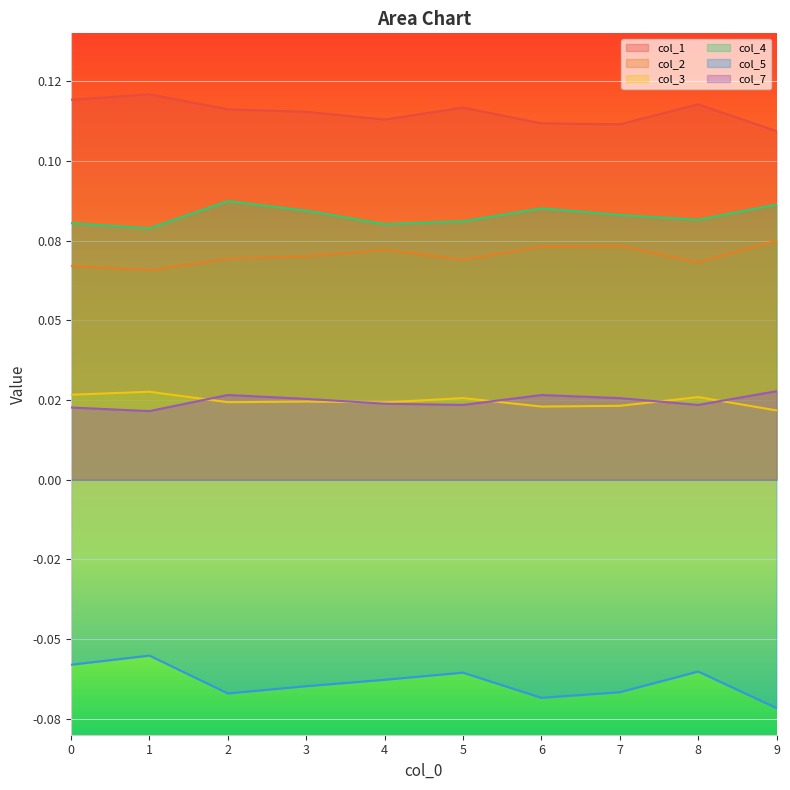

What is the difference between the highest and lowest values at 3?

0.2